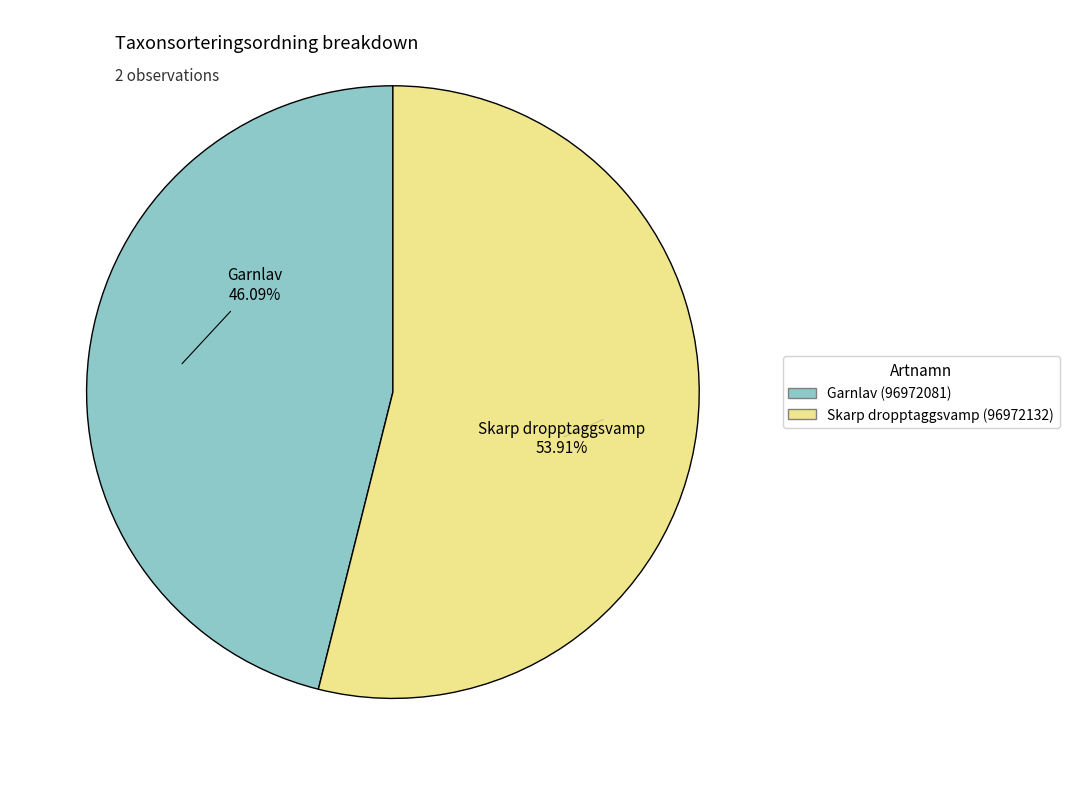

Which category accounts for the majority?

Skarp dropptaggsvamp (96972132)